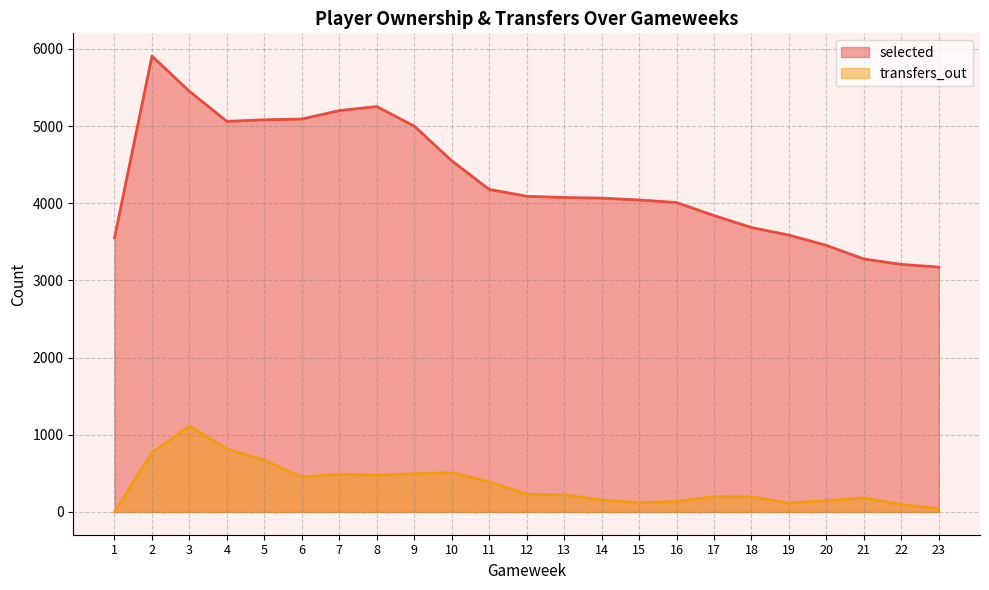

True or false: transfers_out and selected intersect in this chart.

False